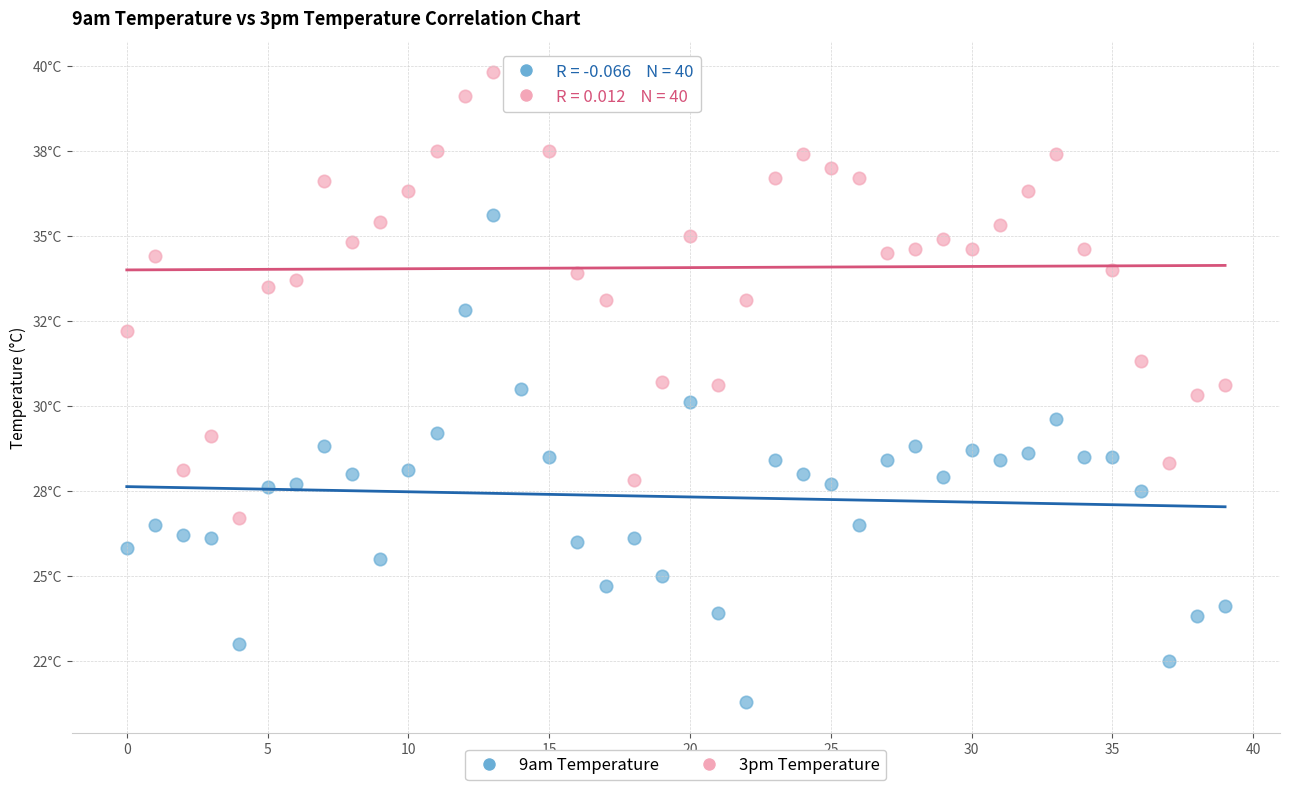

What are all the series names shown in the legend?

9am Temperature, 3pm Temperature